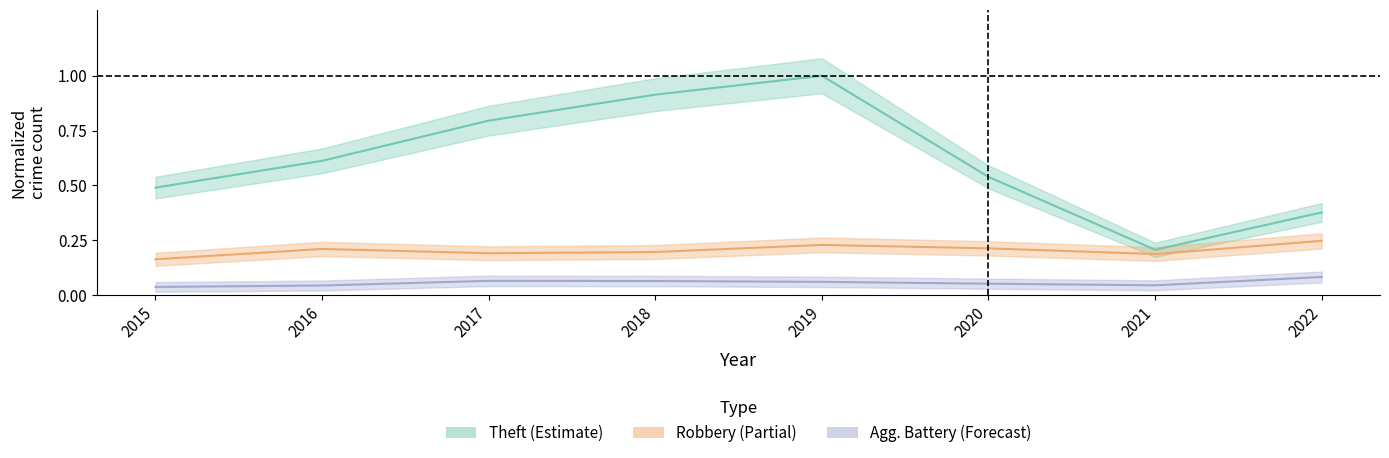

True or false: Robbery and Theft cross at least once.

False